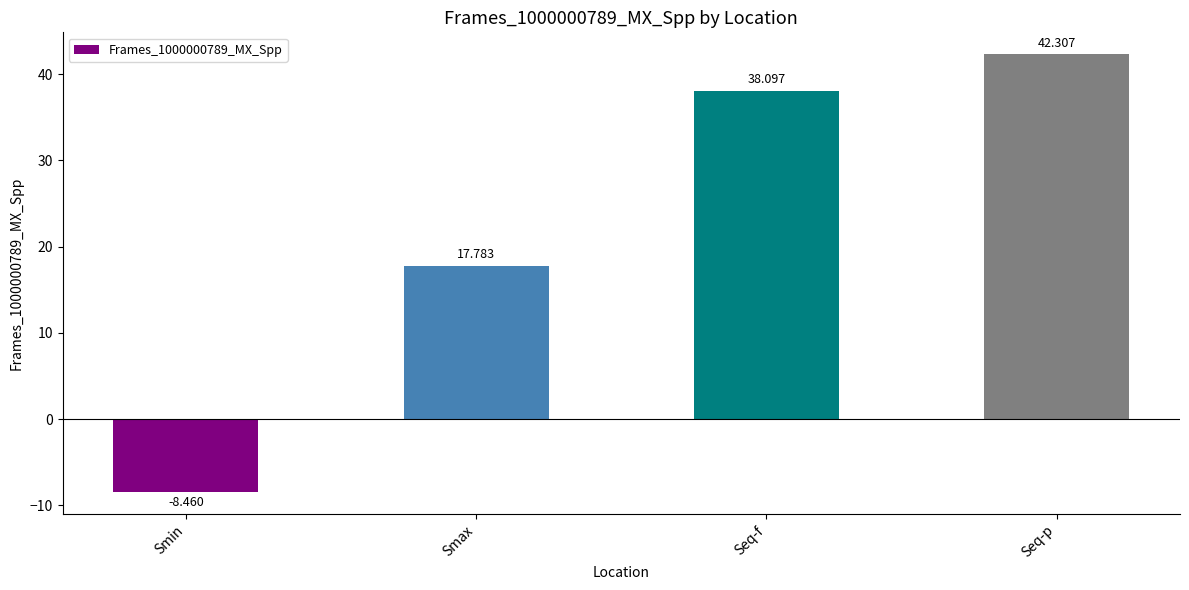

What is the greatest value displayed?

42.3